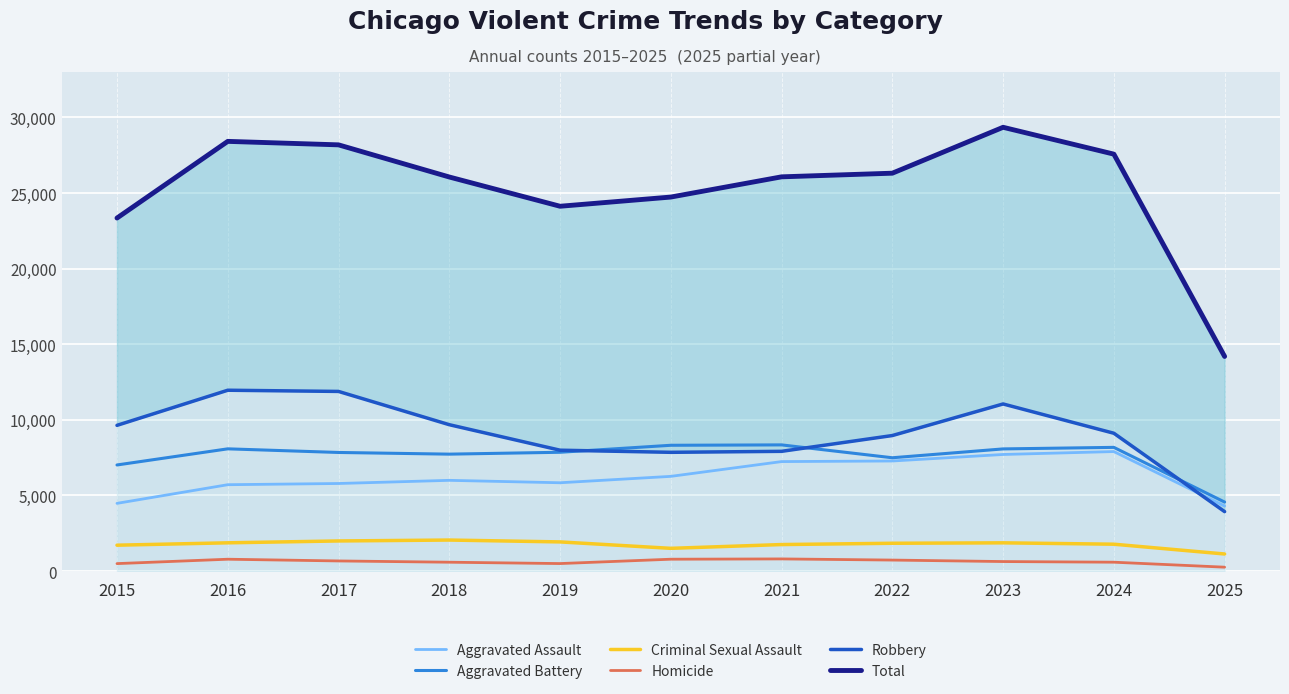

Where does the Total series first go above 26070?

2016